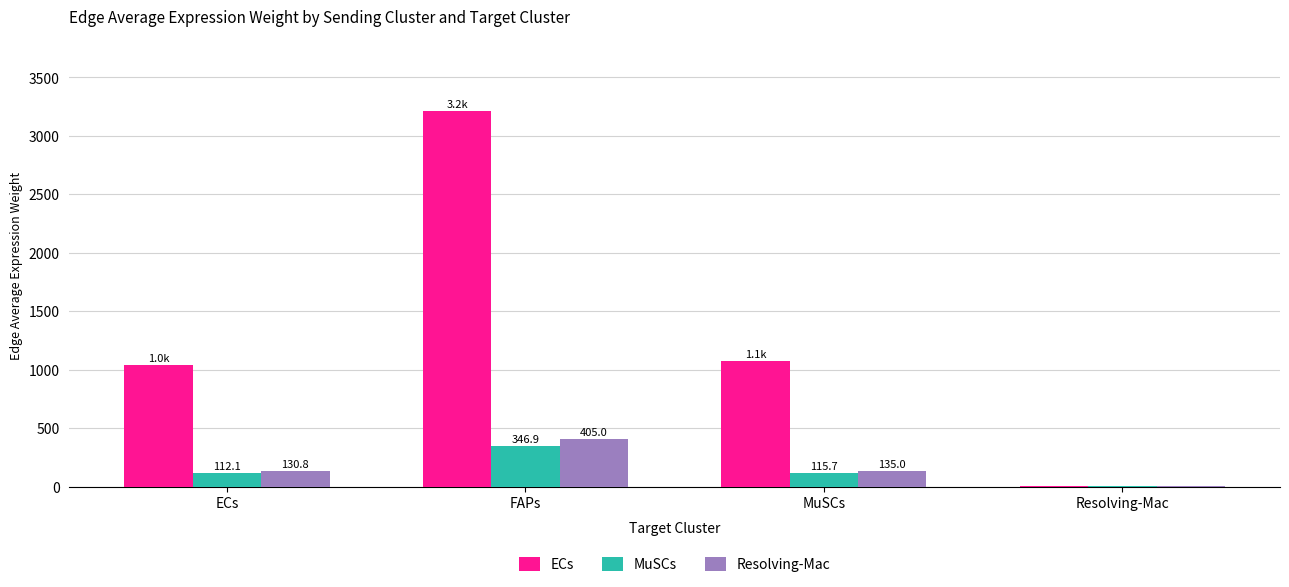

Is the value of ECs at FAPs greater than the value of Resolving-Mac at FAPs?

Yes